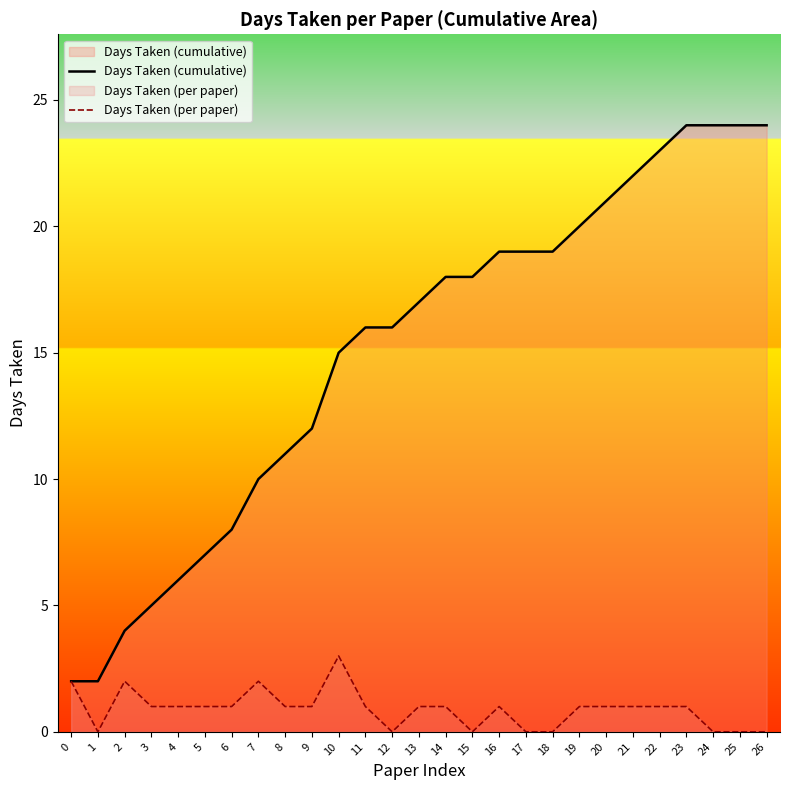

How many values in the Days Taken (per paper) series exceed 1?

4